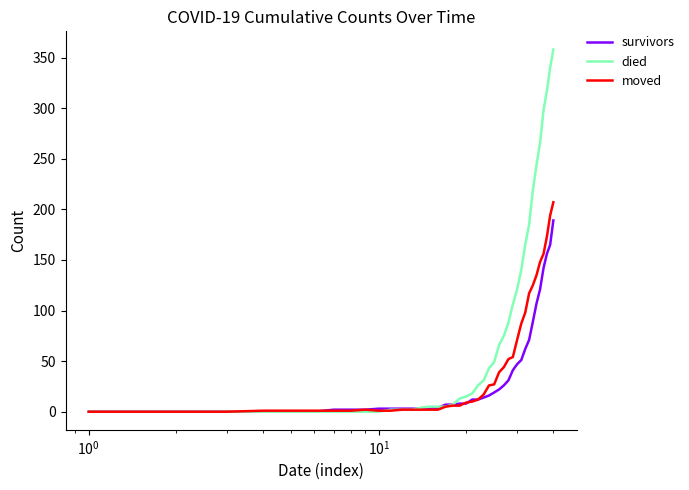

What is the difference between the second highest and second lowest values in the moved series?

194